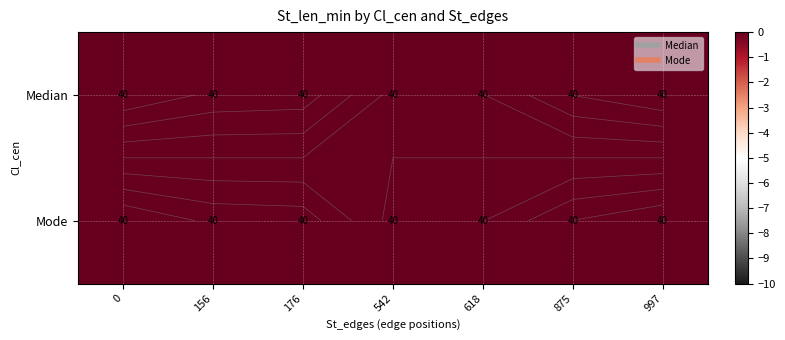

The value of Median at 0 is 18.5. True or false?

False